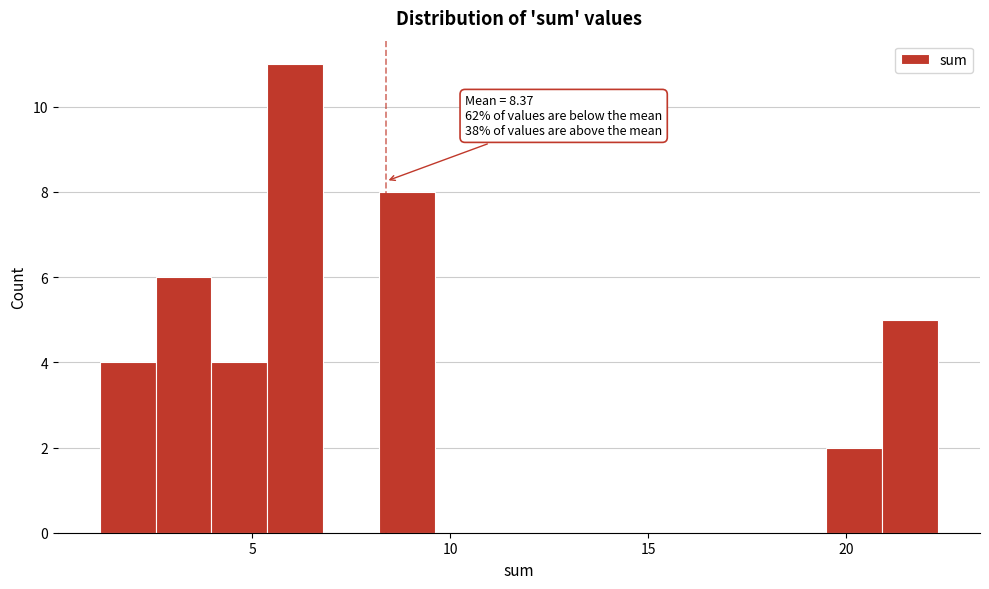

Read against the x-axis, roughly where is the centre of the tallest bar?

6.0